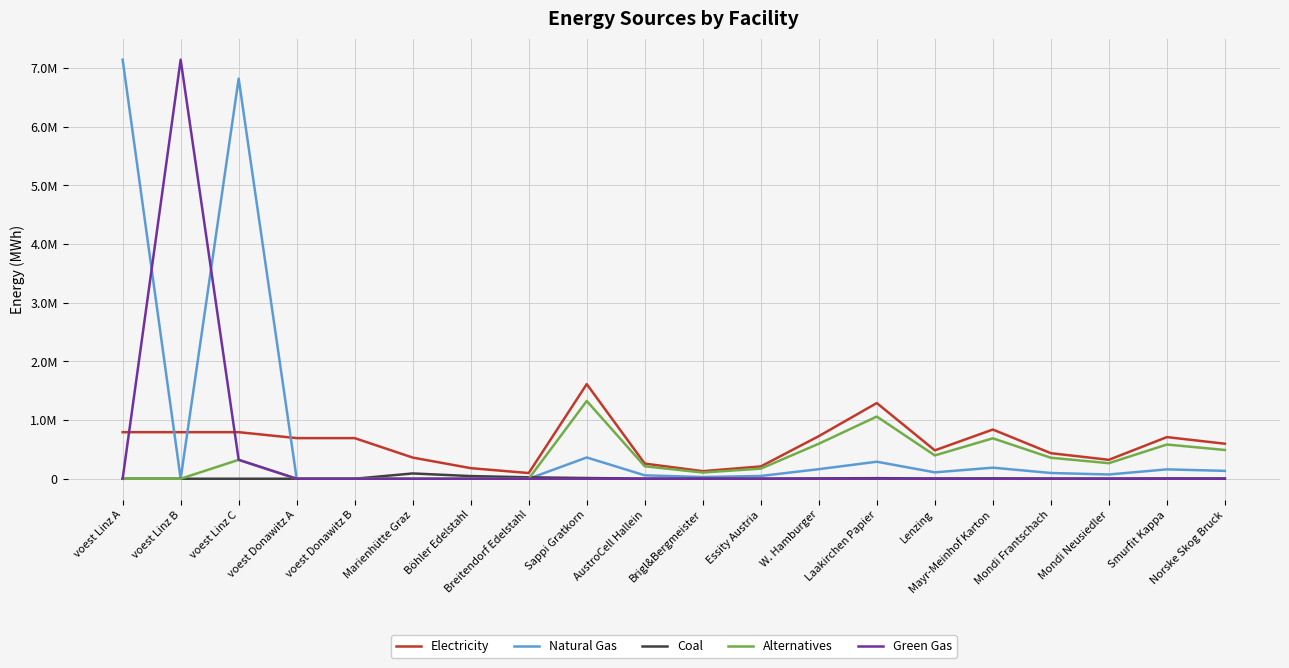

Is this an area chart (filled region under the line)?

No